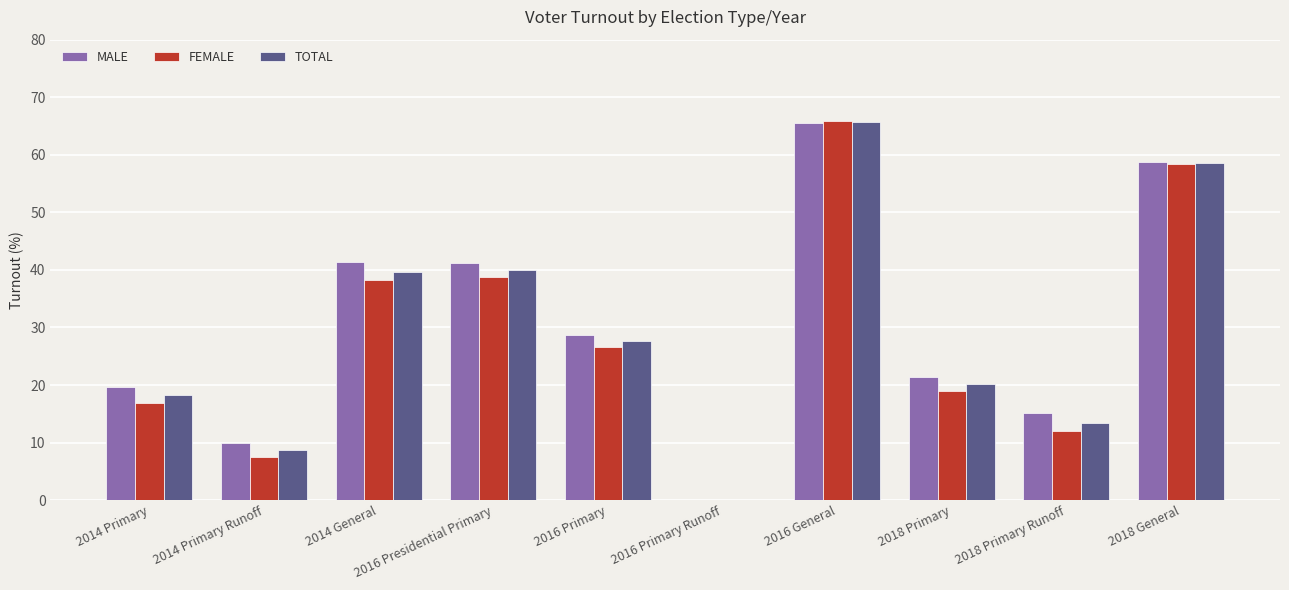

Where does the TOTAL series first go above 27?

2014 General